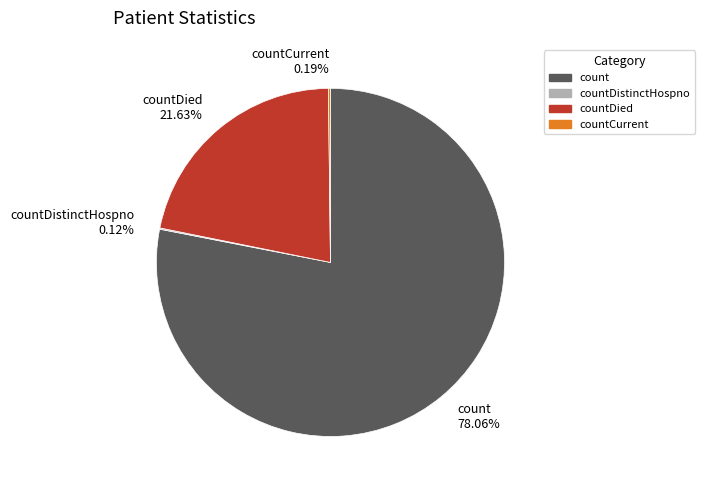

To the nearest percent, what is the difference between the largest and smallest slice percentages?

78%